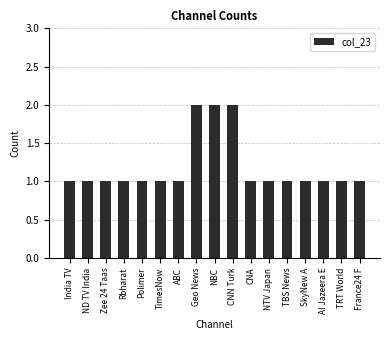

Reading left to right, what are all the values shown in this chart?

1	1	1	1	1	1	1	2	2	2	1	1	1	1	1	1	1